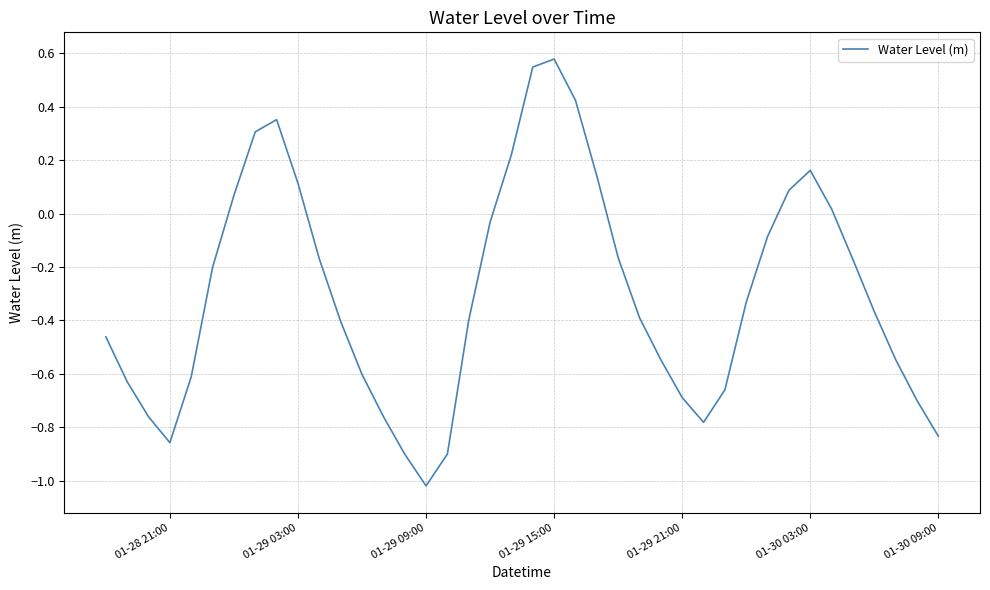

What is the difference between the maximum and minimum values?

1.6